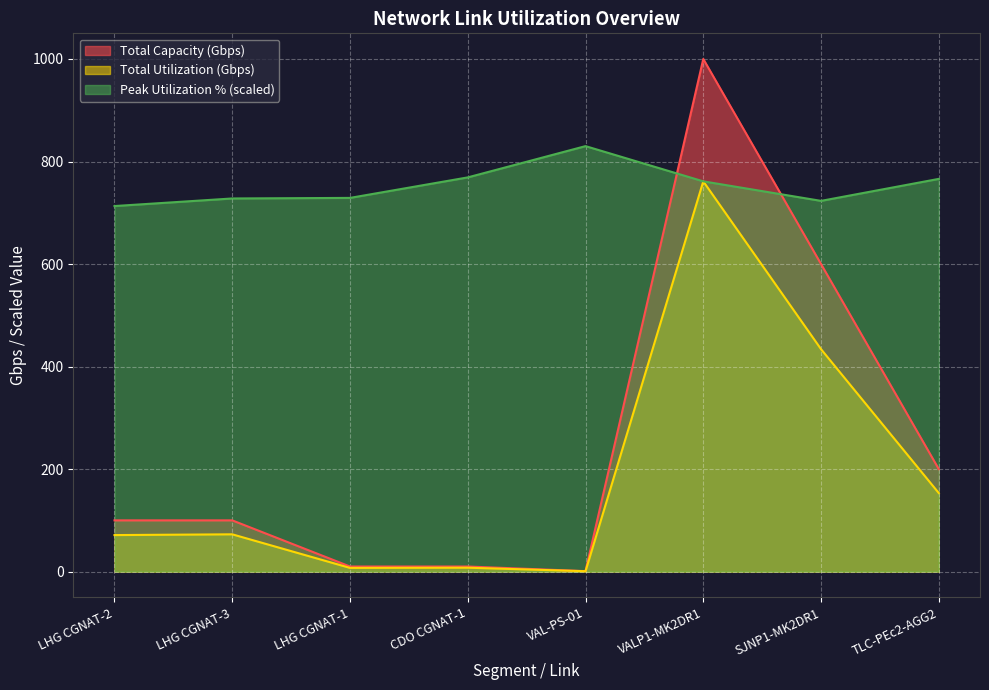

What is the spread (max minus min) of values at TLC-PEc2-AGG2?

612.9